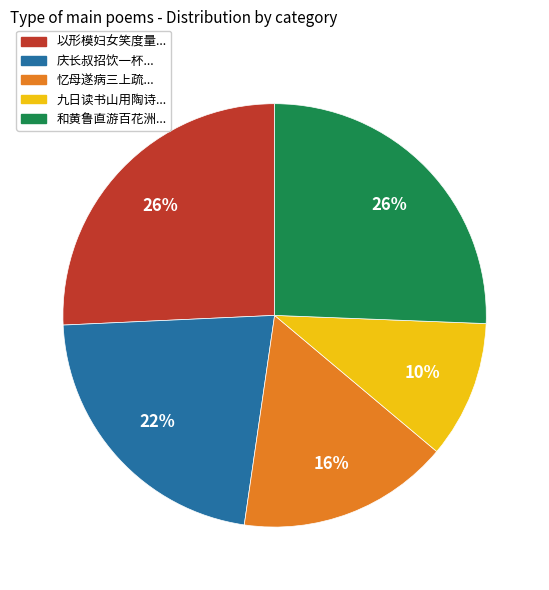

Count the number of slices in the pie.

5